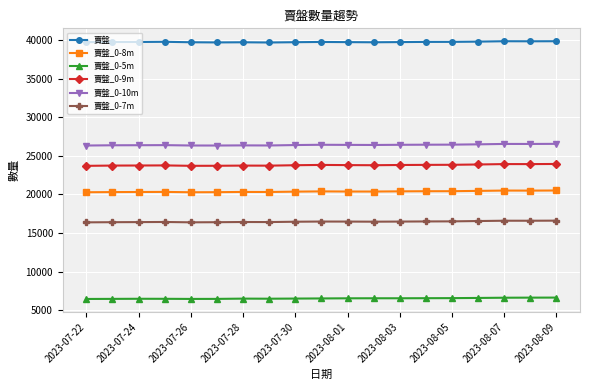

True or false: 賣盤_0-10m has more than 1 interior local peaks.

True